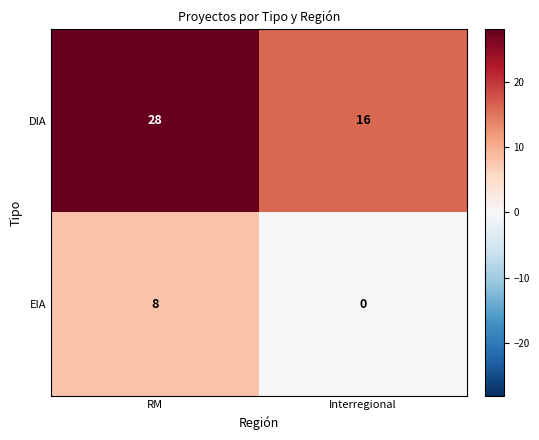

Which series changed the most between RM and Interregional?

DIA